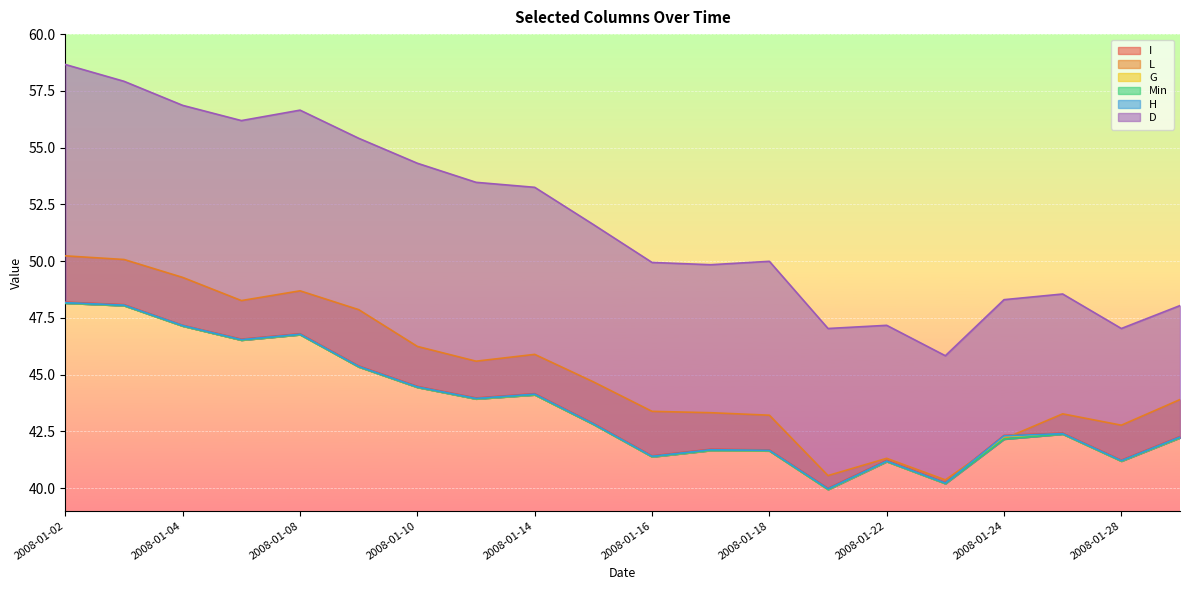

Reading left to right, what are all the values shown in this chart?

I: 2008-01-02=48.2	2008-01-03=48.1	2008-01-04=47.2	2008-01-07=46.6	2008-01-08=46.8	2008-01-09=45.4	2008-01-10=44.5	2008-01-11=44.0	2008-01-14=44.2	2008-01-15=42.9	2008-01-16=41.4	2008-01-17=41.7	2008-01-18=41.7	2008-01-21=40.0	2008-01-22=41.2	2008-01-23=40.2	2008-01-24=42.3	2008-01-25=42.4	2008-01-28=41.2	2008-01-29=42.3
L: 2008-01-02=50.2	2008-01-03=50.1	2008-01-04=49.3	2008-01-07=48.3	2008-01-08=48.7	2008-01-09=47.9	2008-01-10=46.2	2008-01-11=45.6	2008-01-14=45.9	2008-01-15=44.7	2008-01-16=43.4	2008-01-17=43.3	2008-01-18=43.2	2008-01-21=40.5	2008-01-22=41.3	2008-01-23=40.4	2008-01-24=42.2	2008-01-25=43.3	2008-01-28=42.8	2008-01-29=43.9
G: 2008-01-02=48.1	2008-01-03=48.0	2008-01-04=47.1	2008-01-07=46.5	2008-01-08=46.8	2008-01-09=45.3	2008-01-10=44.4	2008-01-11=43.9	2008-01-14=44.1	2008-01-15=42.8	2008-01-16=41.4	2008-01-17=41.7	2008-01-18=41.6	2008-01-21=39.9	2008-01-22=41.2	2008-01-23=40.2	2008-01-24=42.3	2008-01-25=42.4	2008-01-28=41.2	2008-01-29=42.2
Min: 2008-01-02=48.1	2008-01-03=48.0	2008-01-04=47.1	2008-01-07=46.5	2008-01-08=46.8	2008-01-09=45.3	2008-01-10=44.4	2008-01-11=43.9	2008-01-14=44.1	2008-01-15=42.8	2008-01-16=41.4	2008-01-17=41.7	2008-01-18=41.6	2008-01-21=39.9	2008-01-22=41.2	2008-01-23=40.2	2008-01-24=42.2	2008-01-25=42.4	2008-01-28=41.2	2008-01-29=42.2
H: 2008-01-02=48.2	2008-01-03=48.1	2008-01-04=47.2	2008-01-07=46.5	2008-01-08=46.8	2008-01-09=45.4	2008-01-10=44.5	2008-01-11=44.0	2008-01-14=44.1	2008-01-15=42.8	2008-01-16=41.4	2008-01-17=41.7	2008-01-18=41.7	2008-01-21=40.0	2008-01-22=41.2	2008-01-23=40.2	2008-01-24=42.3	2008-01-25=42.4	2008-01-28=41.2	2008-01-29=42.2
D: 2008-01-02=58.7	2008-01-03=57.9	2008-01-04=56.9	2008-01-07=56.2	2008-01-08=56.6	2008-01-09=55.4	2008-01-10=54.3	2008-01-11=53.5	2008-01-14=53.2	2008-01-15=51.6	2008-01-16=49.9	2008-01-17=49.8	2008-01-18=50.0	2008-01-21=47.0	2008-01-22=47.2	2008-01-23=45.8	2008-01-24=48.3	2008-01-25=48.5	2008-01-28=47.0	2008-01-29=48.0